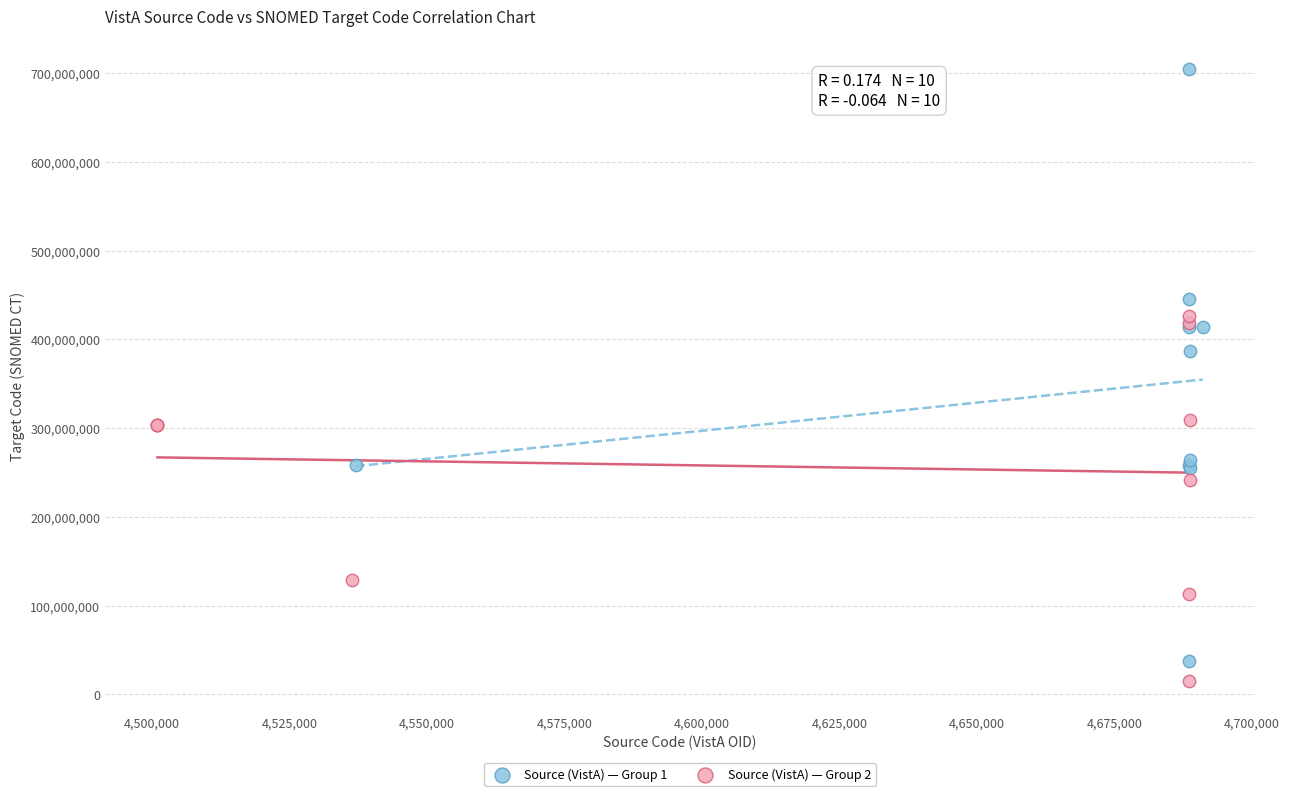

Which series reaches the maximum Y coordinate?

Source (VistA) — Group 1